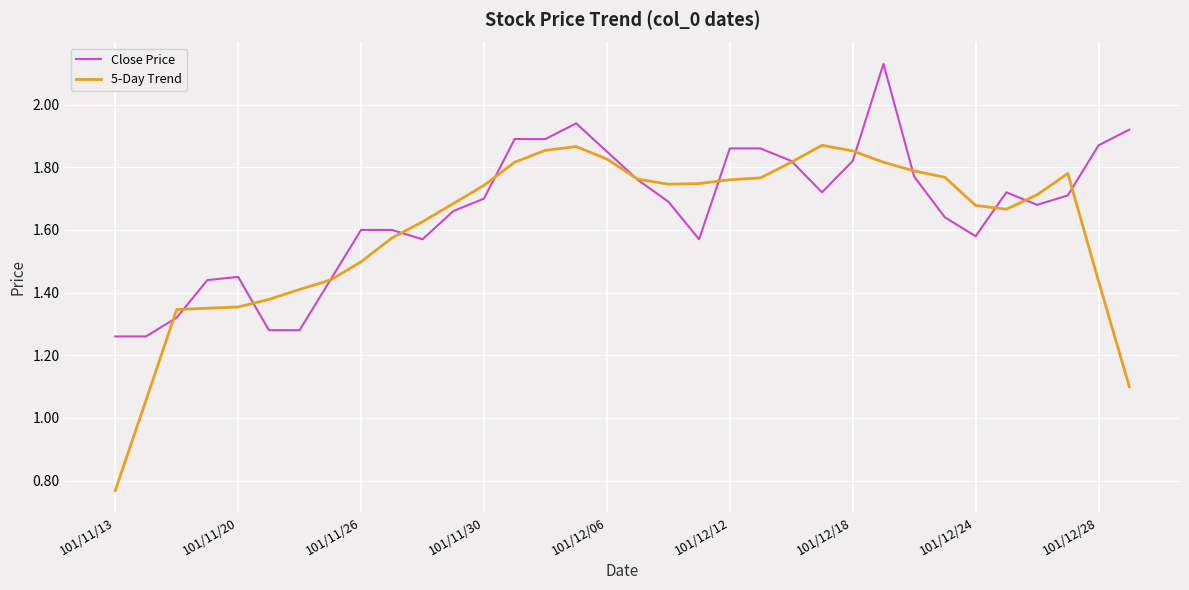

List the series in order of their peak value, lowest first.

5-Day Trend, Close Price